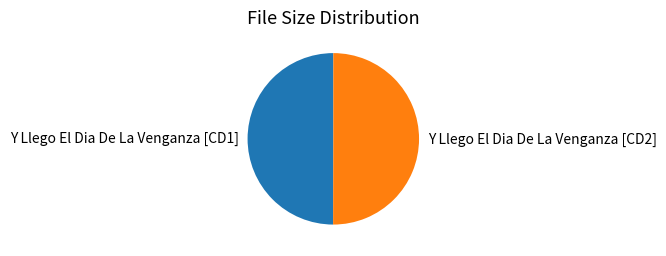

Combined, do Y Llego El Dia De La Venganza [CD2] and Y Llego El Dia De La Venganza [CD1] account for over 50%?

Yes